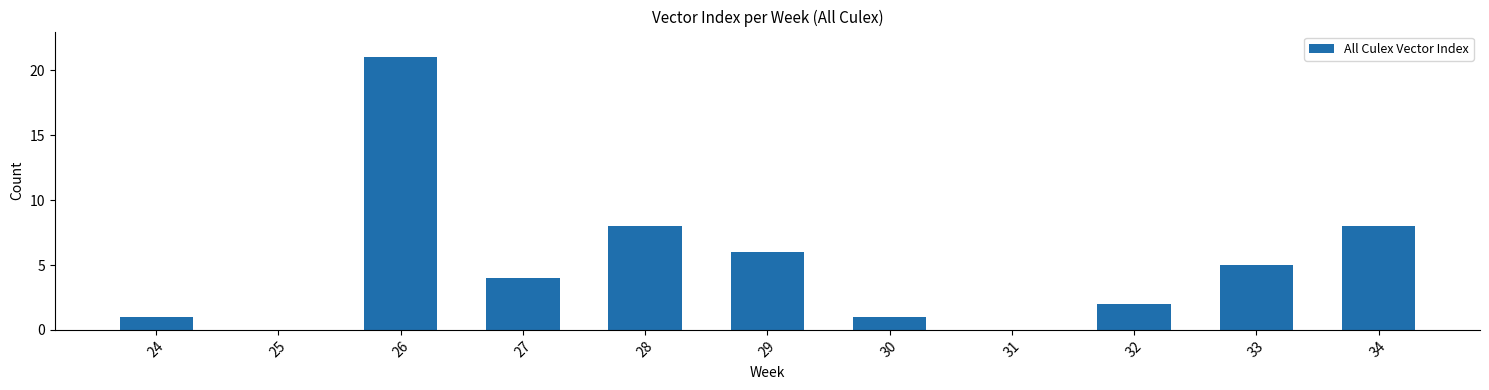

Reading left to right, what are all the values shown in this chart?

24=1	25=0	26=21	27=4	28=8	29=6	30=1	31=0	32=2	33=5	34=8